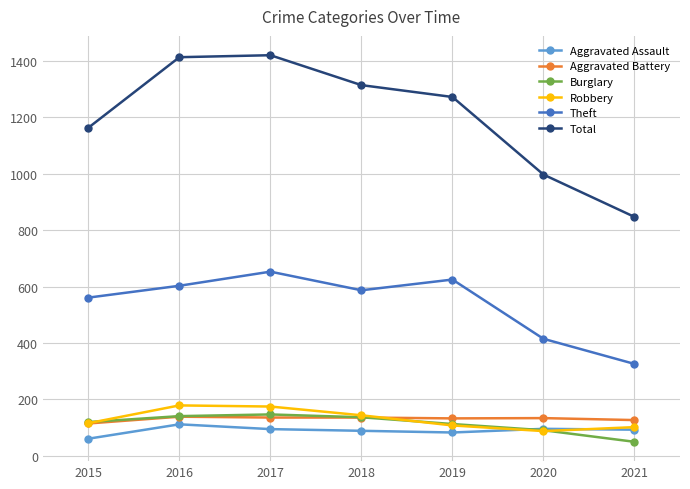

Is the value of Aggravated Assault at 2017 greater than the value of Total at 2017?

No